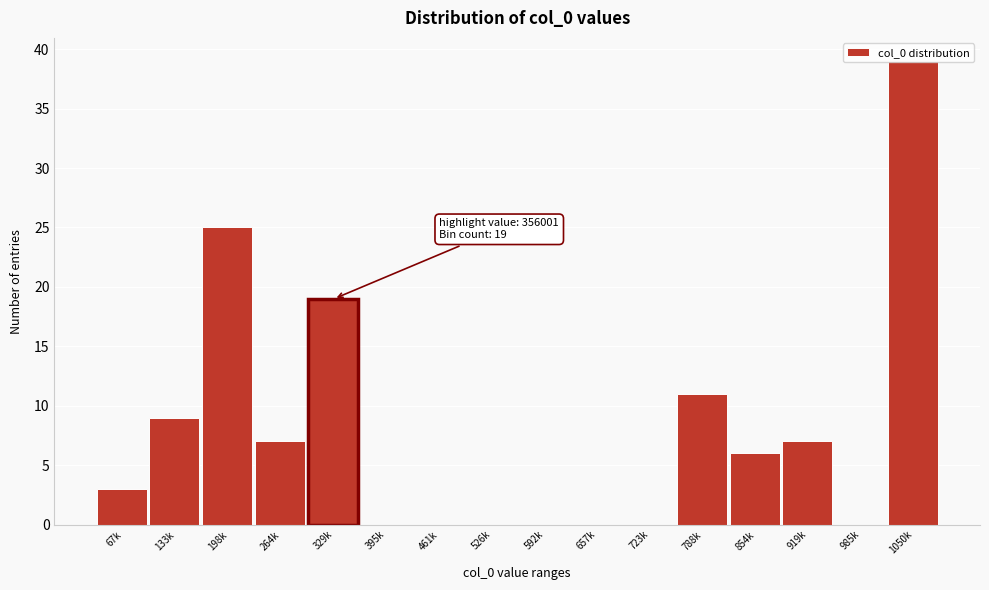

At which category does the chart reach its peak across all series?

1050k